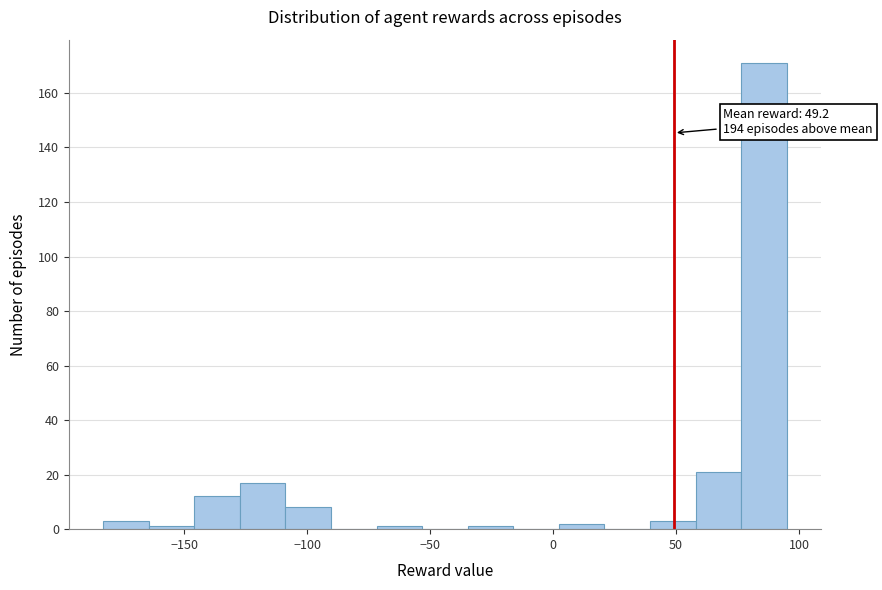

Around what value on the x-axis is the tallest bar? Give the approximate position of its centre, as read against the axis.

85